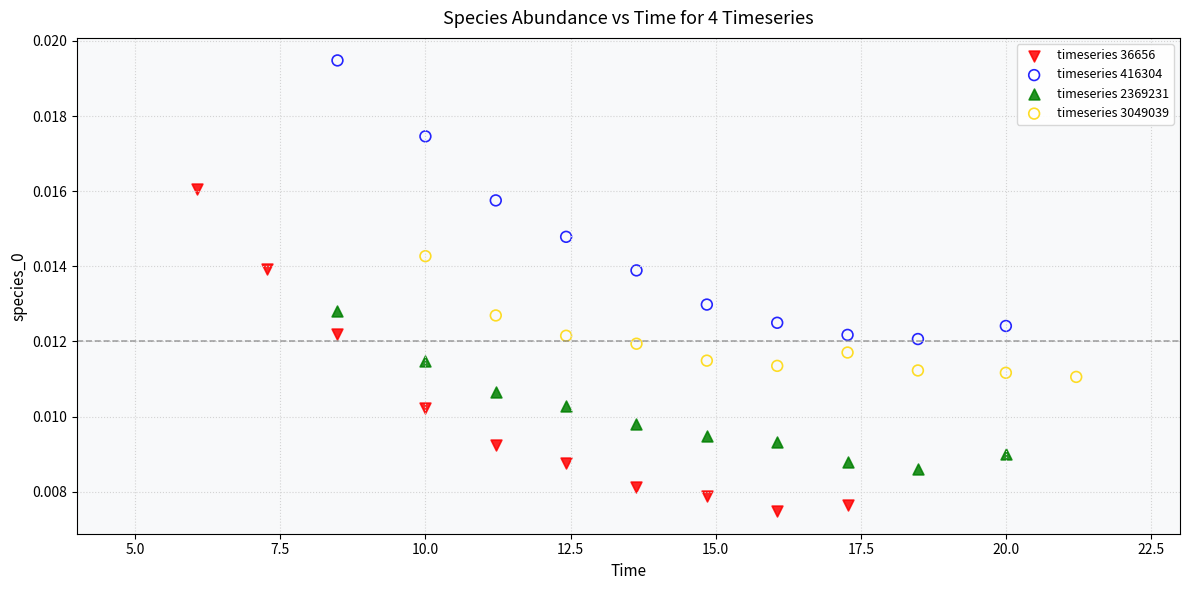

Which series reaches the minimum Y coordinate?

timeseries 36656